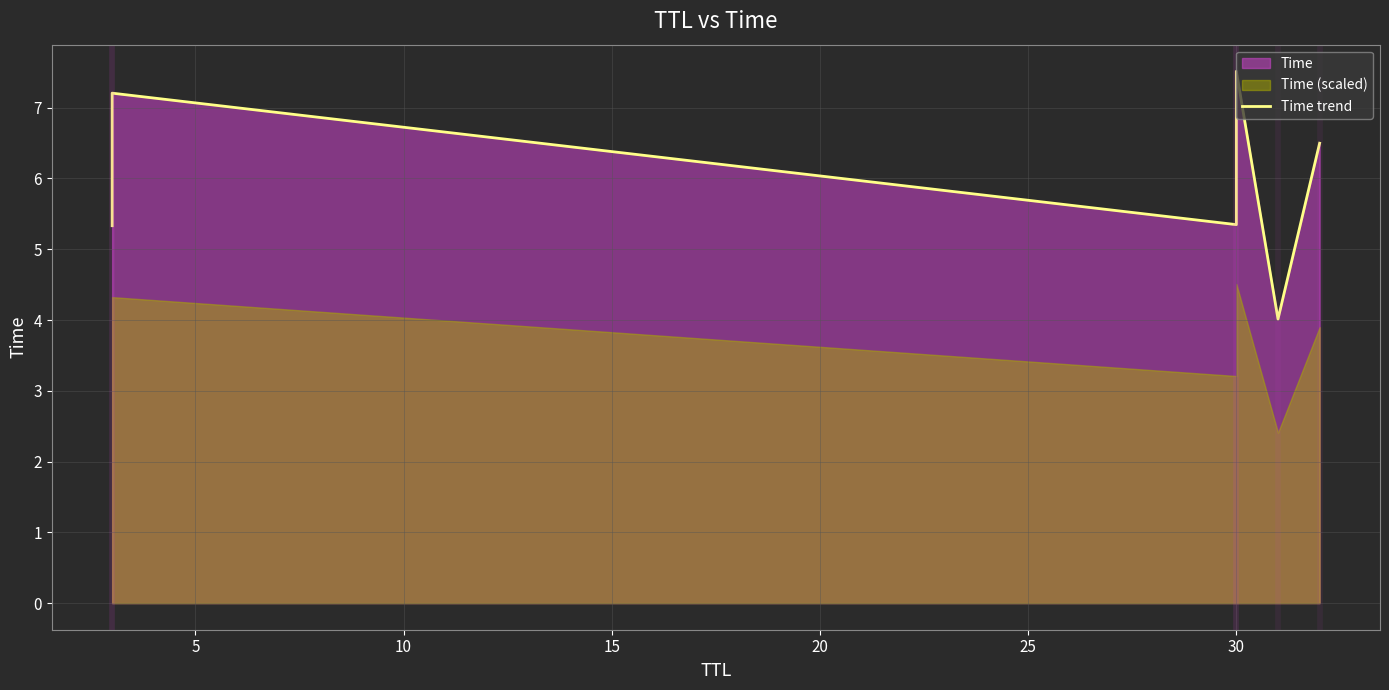

What is the sum of the values at 5 and 25?

13.7